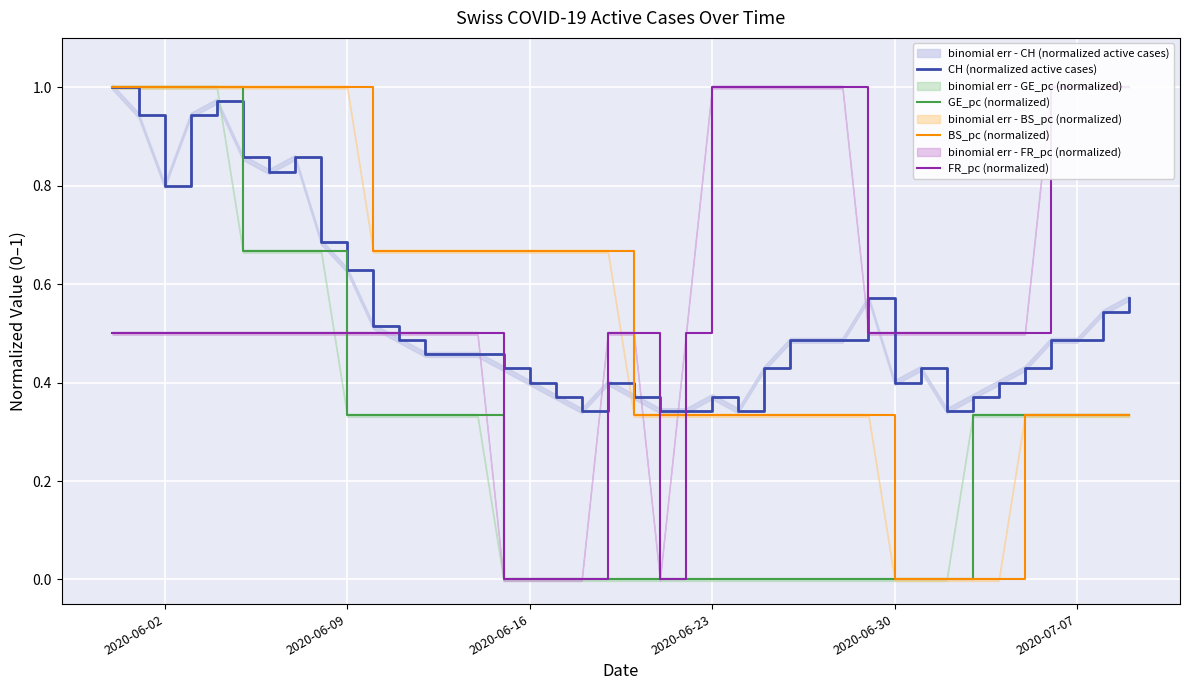

True or false: BS_pc (normalized) has more than 2 interior local peaks.

False